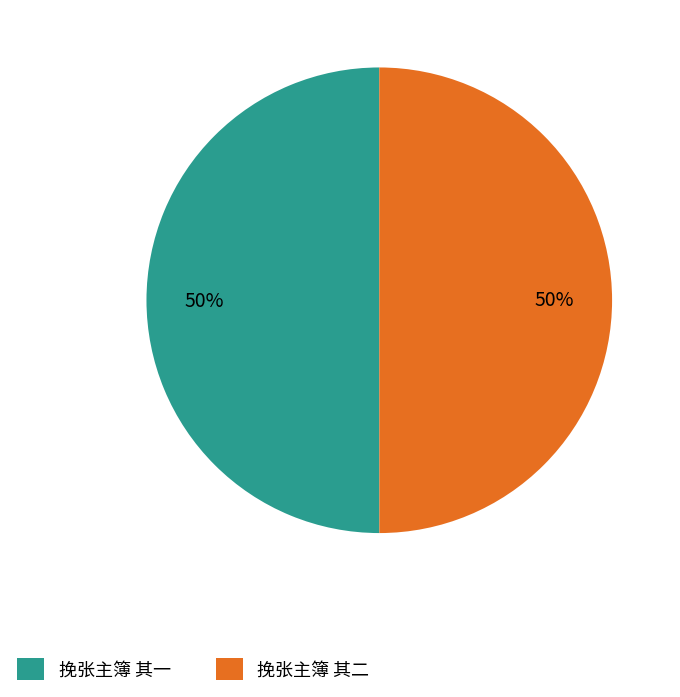

True or false: 挽张主簿 其一 accounts for 42% of the total.

False